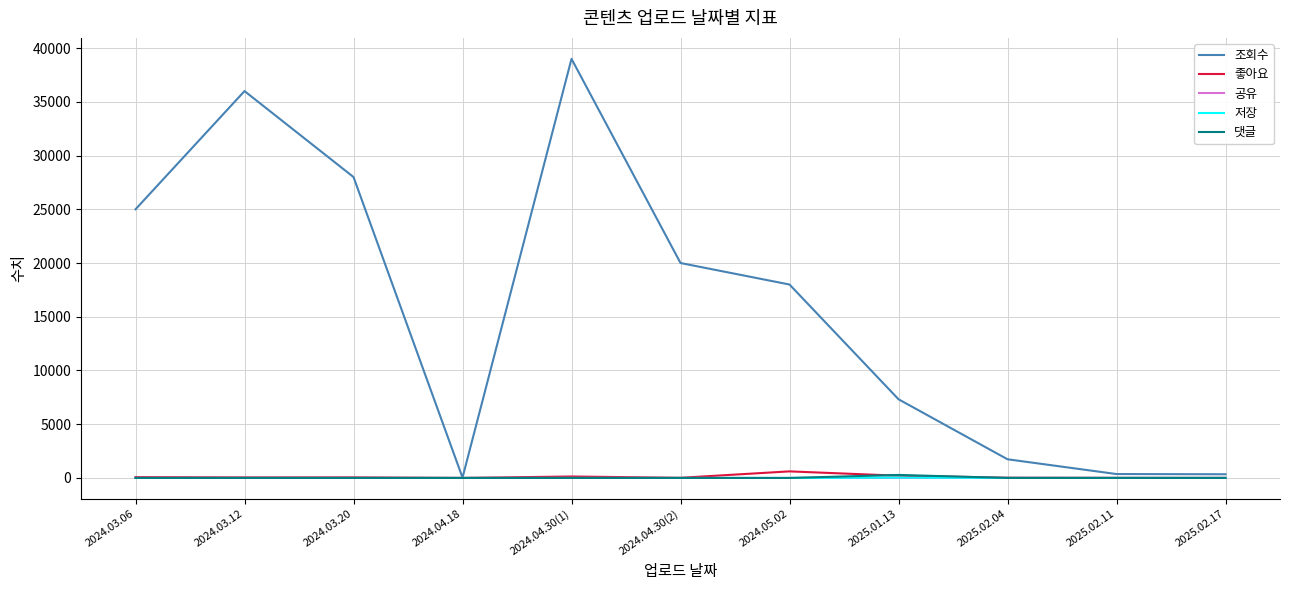

Which series changed the most between 2024.04.30(2) and 2025.02.17?

조회수